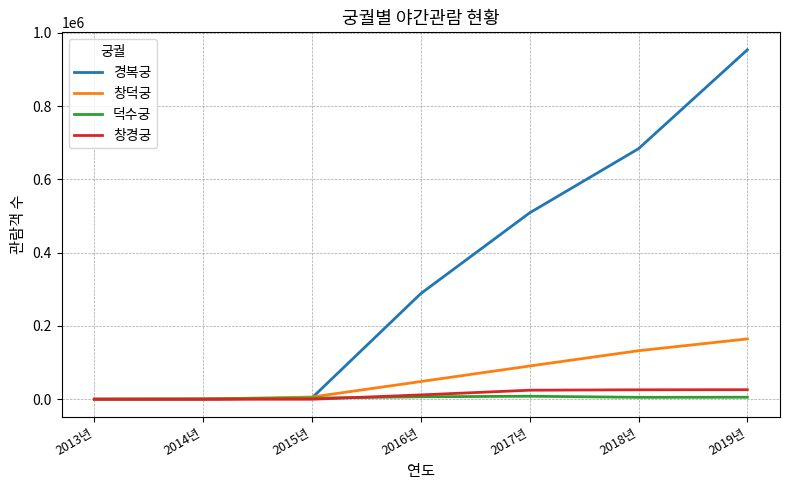

True or false: 창덕궁 has more than 2 points higher than both neighbors.

False